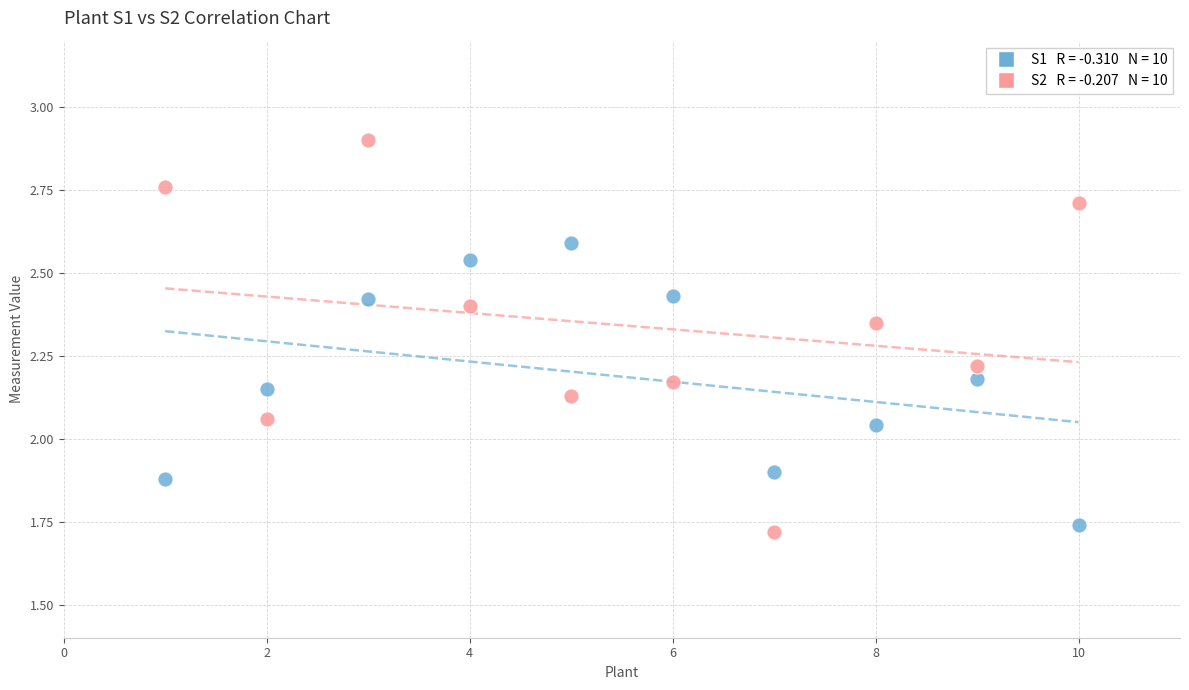

Across all data points, what is the range of X values (max minus min)?

9.0